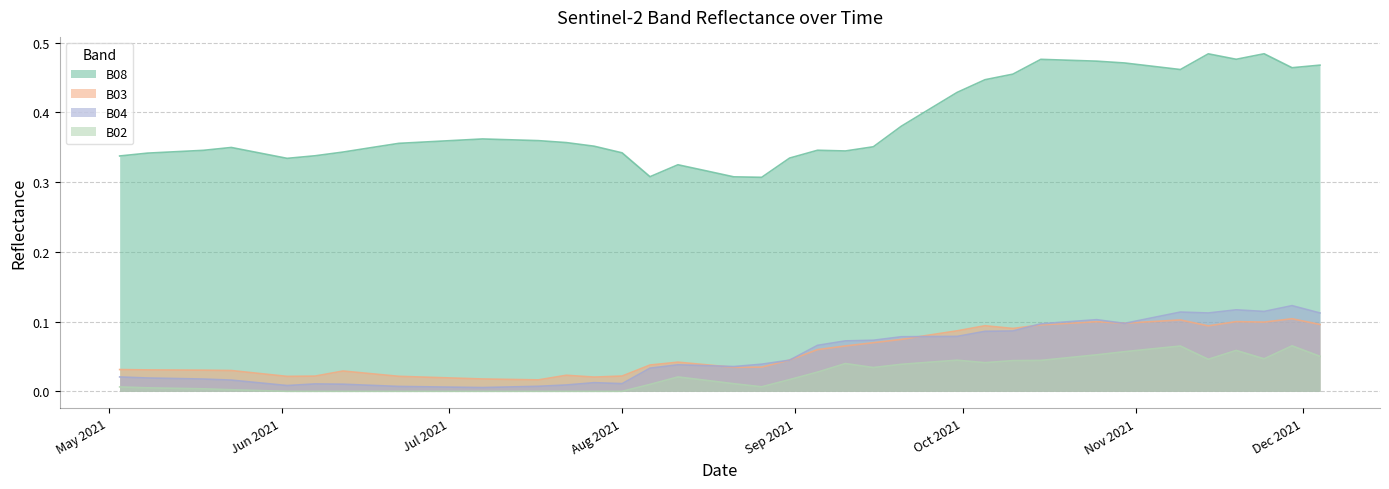

Which category has the lowest value across all series?

2021-06-02